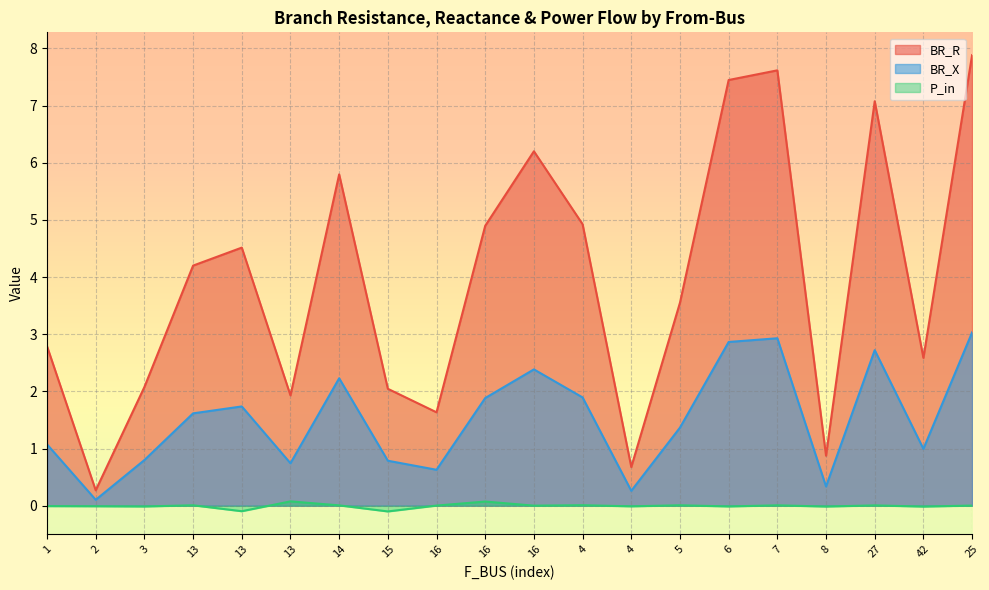

How many lines are shown in the chart?

3